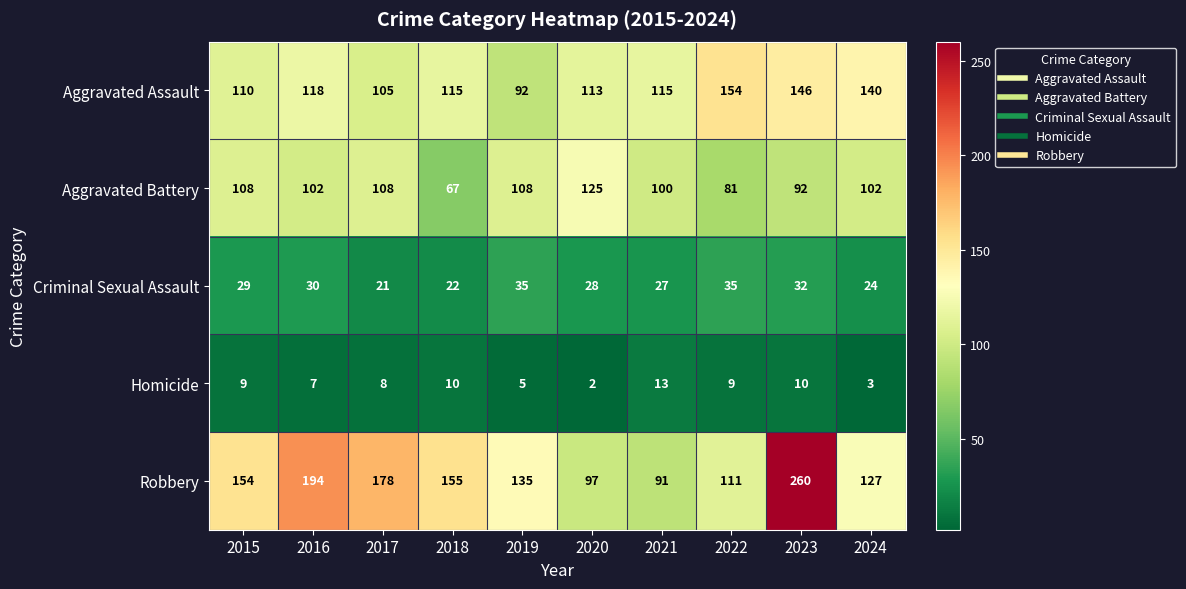

Which category has the lowest value in the Aggravated Assault series?

2019